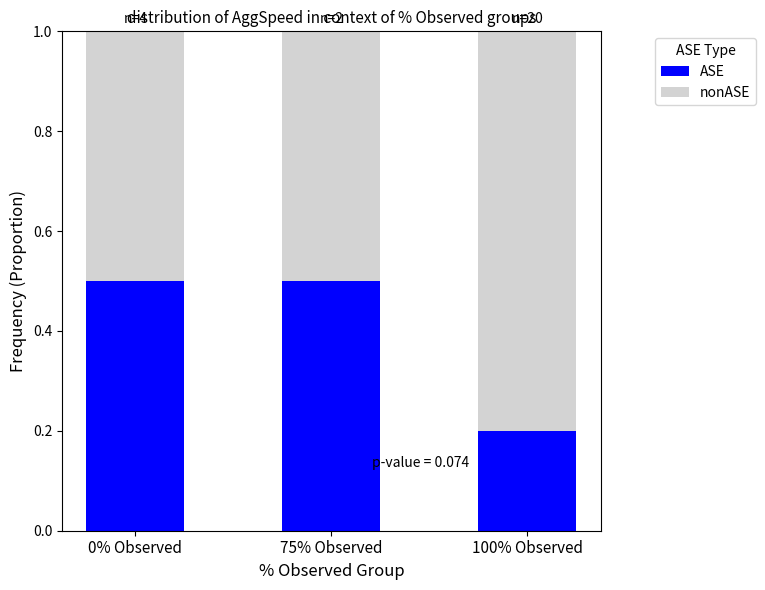

What is the total value across all series at 75% Observed?

1.0